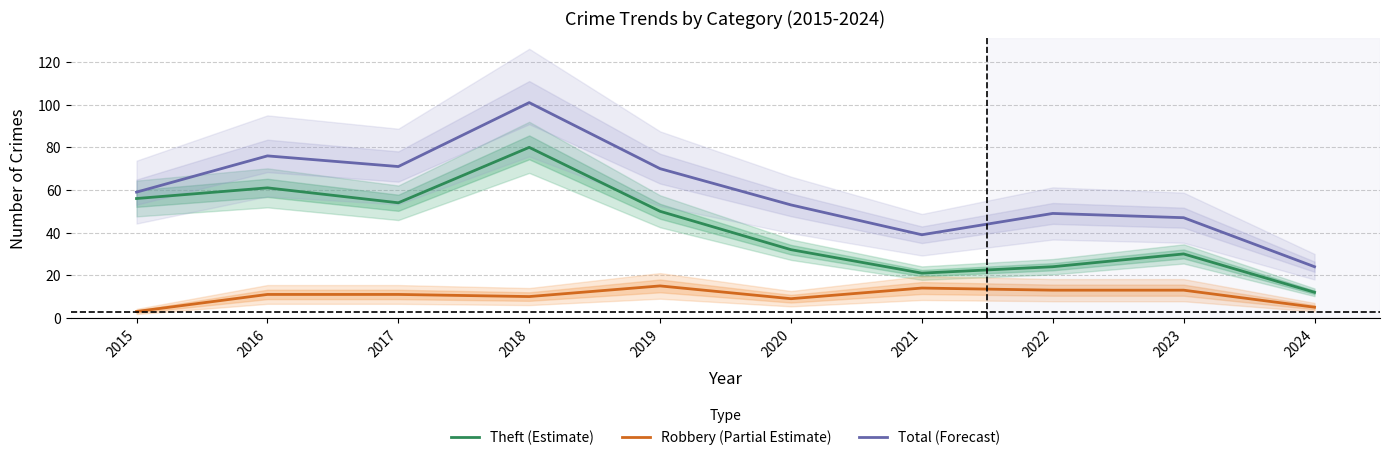

True or false: Theft (Estimate) and Robbery (Partial Estimate) cross at least once.

False